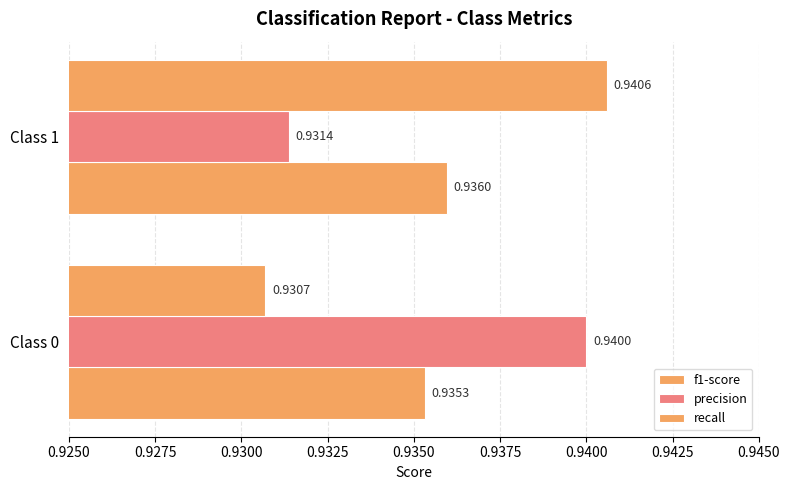

Which series has the largest range (max minus min)?

recall